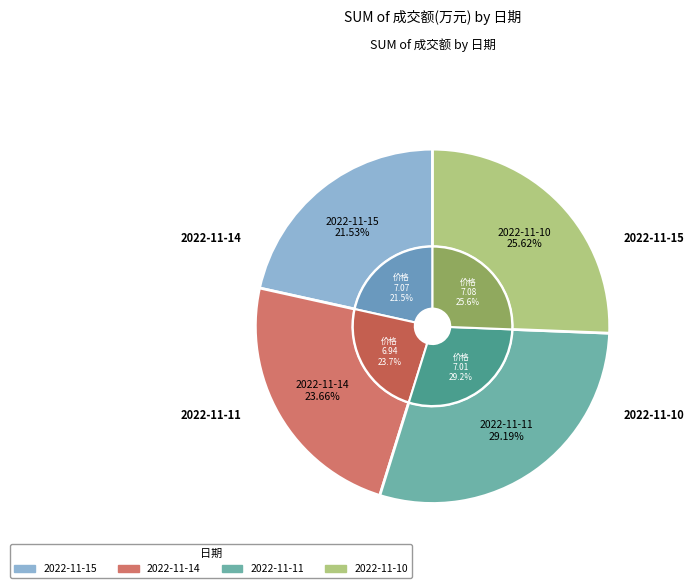

Is there any slice that represents more than half of the pie?

No